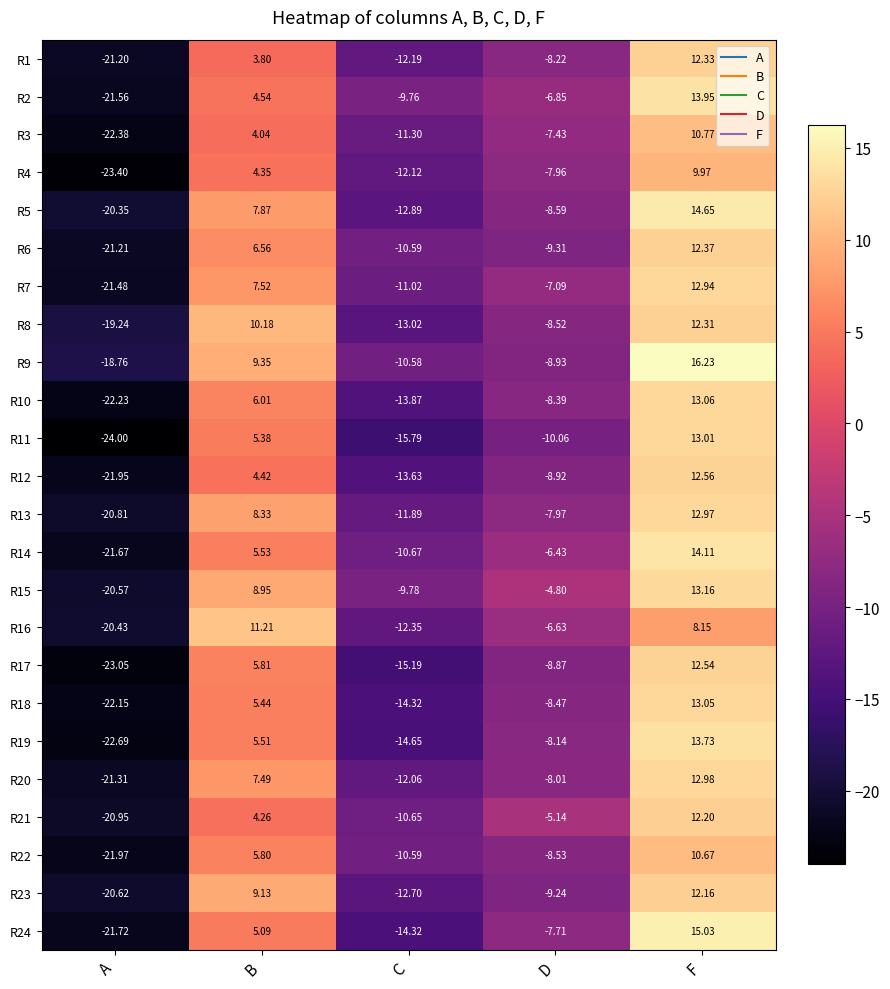

Where is R17 nearest to the value -5?

D